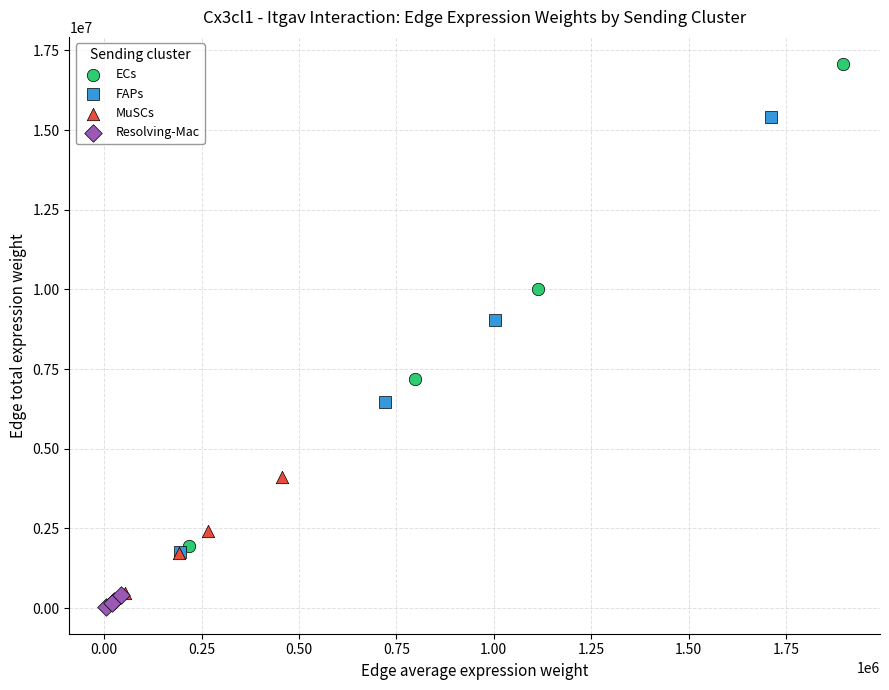

What are all the series names shown in the legend?

ECs, FAPs, MuSCs, Resolving-Mac